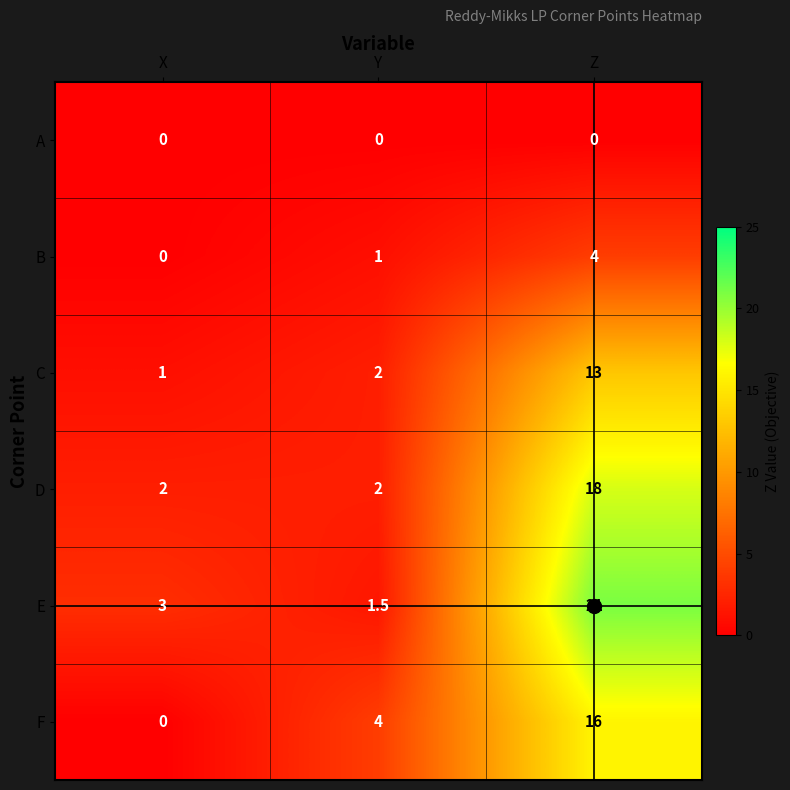

Is it true that E equals 1.5 at Y?

True